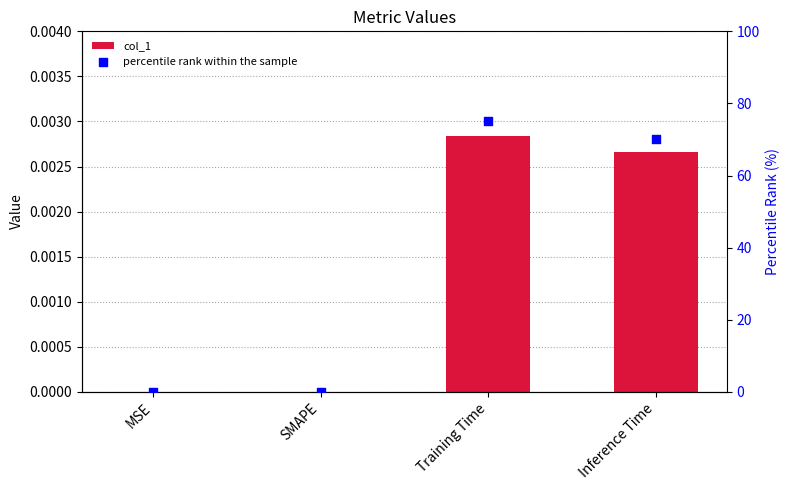

Which series has the largest total across all categories?

percentile rank within the sample